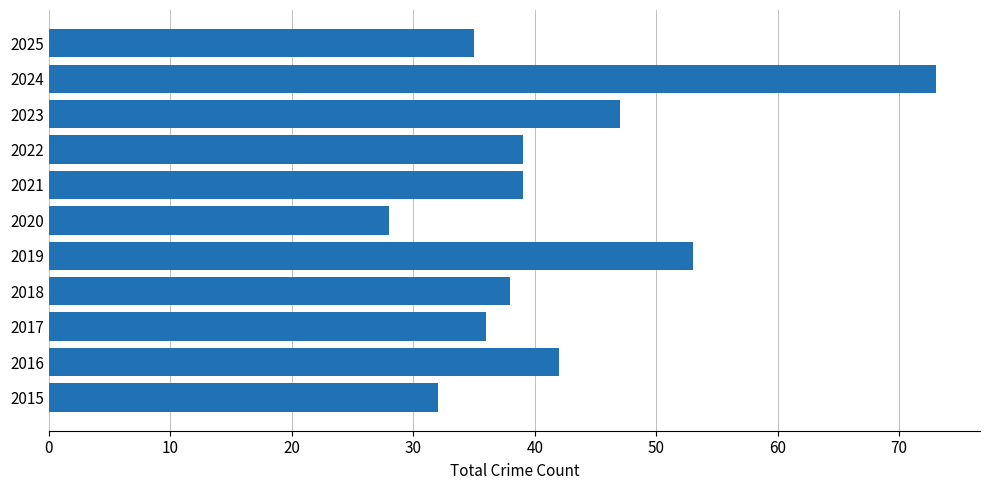

How many data points does each series have?

11